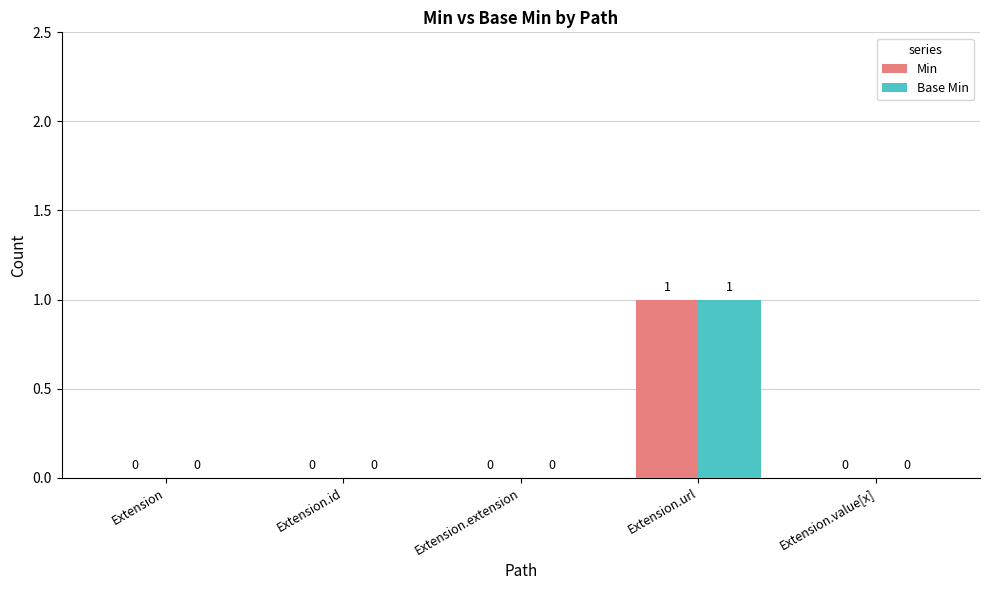

The Base Min series shows -1 at Extension. True or false?

False